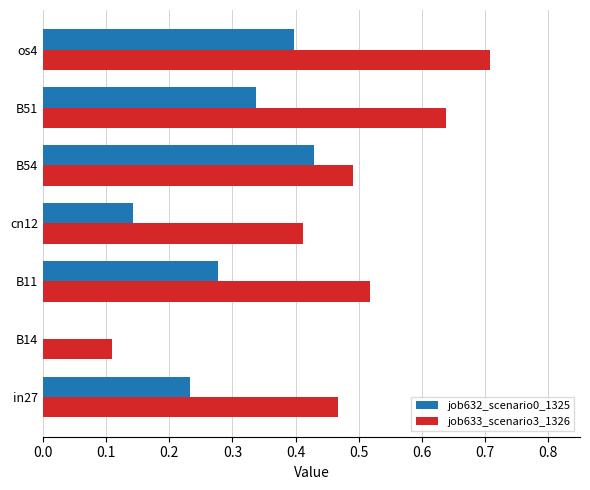

At which label does job632_scenario0_1325 reach its peak?

B54